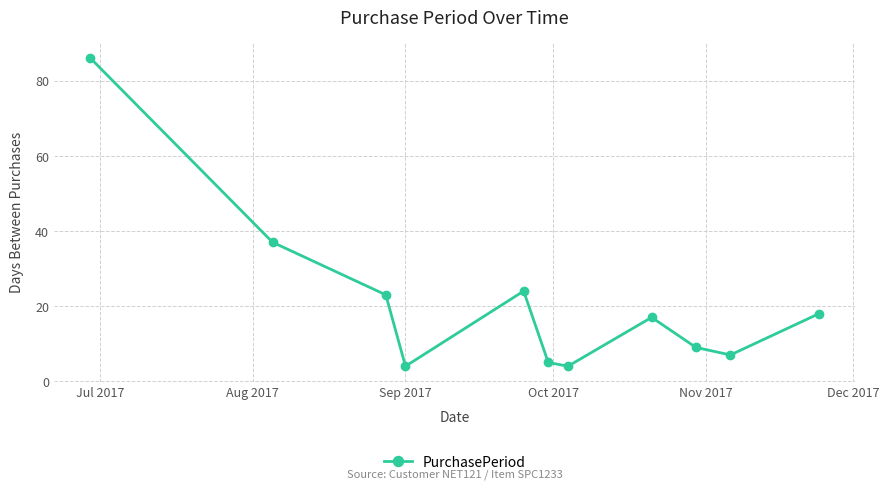

What is the sum of all values?

234